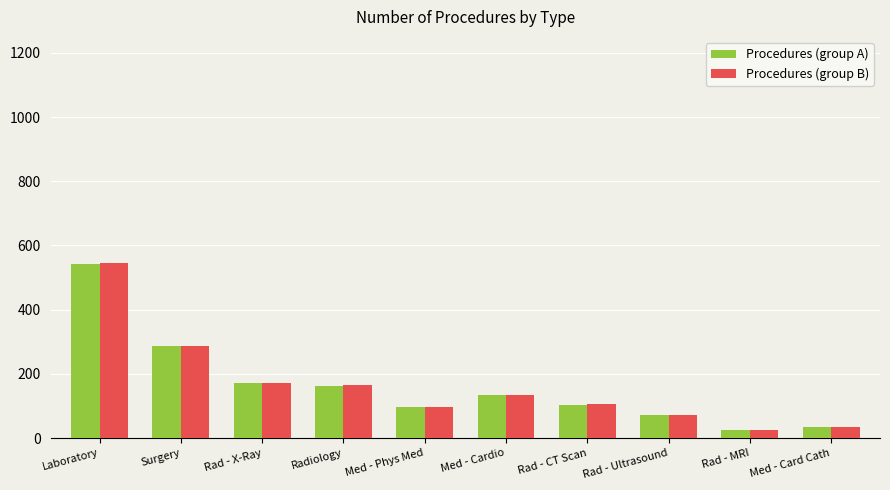

What is the difference between the second highest and minimum values in the Procedures (group A) series?

261